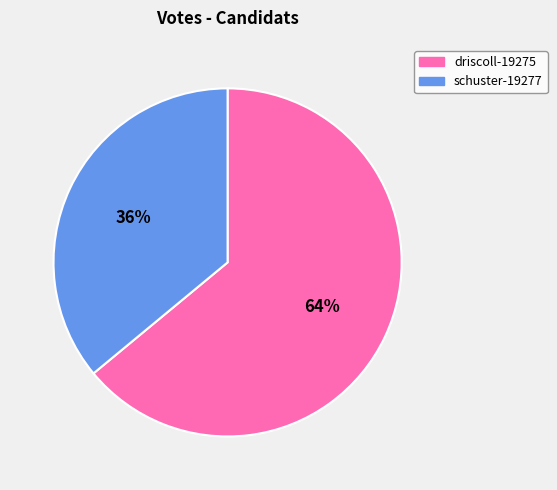

To the nearest percent, what is the combined percentage of driscoll-19275 and schuster-19277?

100%